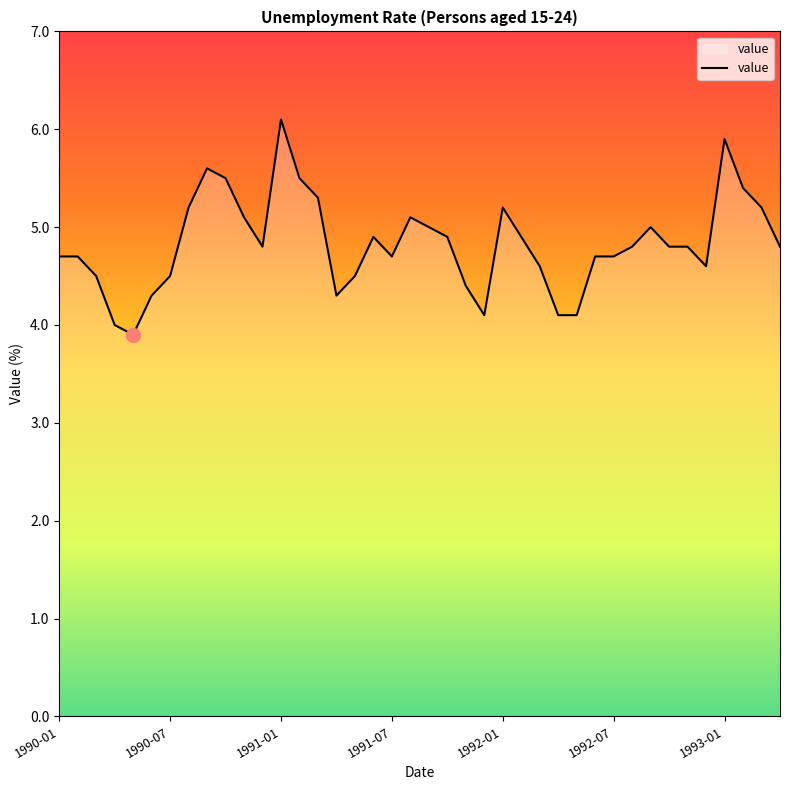

What is the smallest value displayed?

3.9